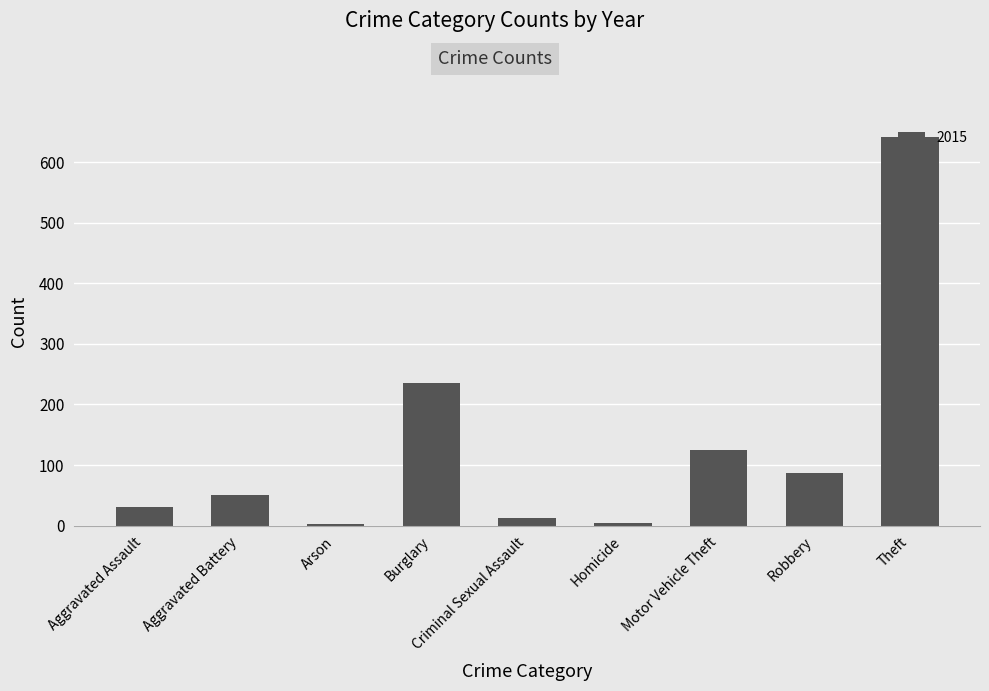

At which category does the chart reach its peak across all series?

Theft